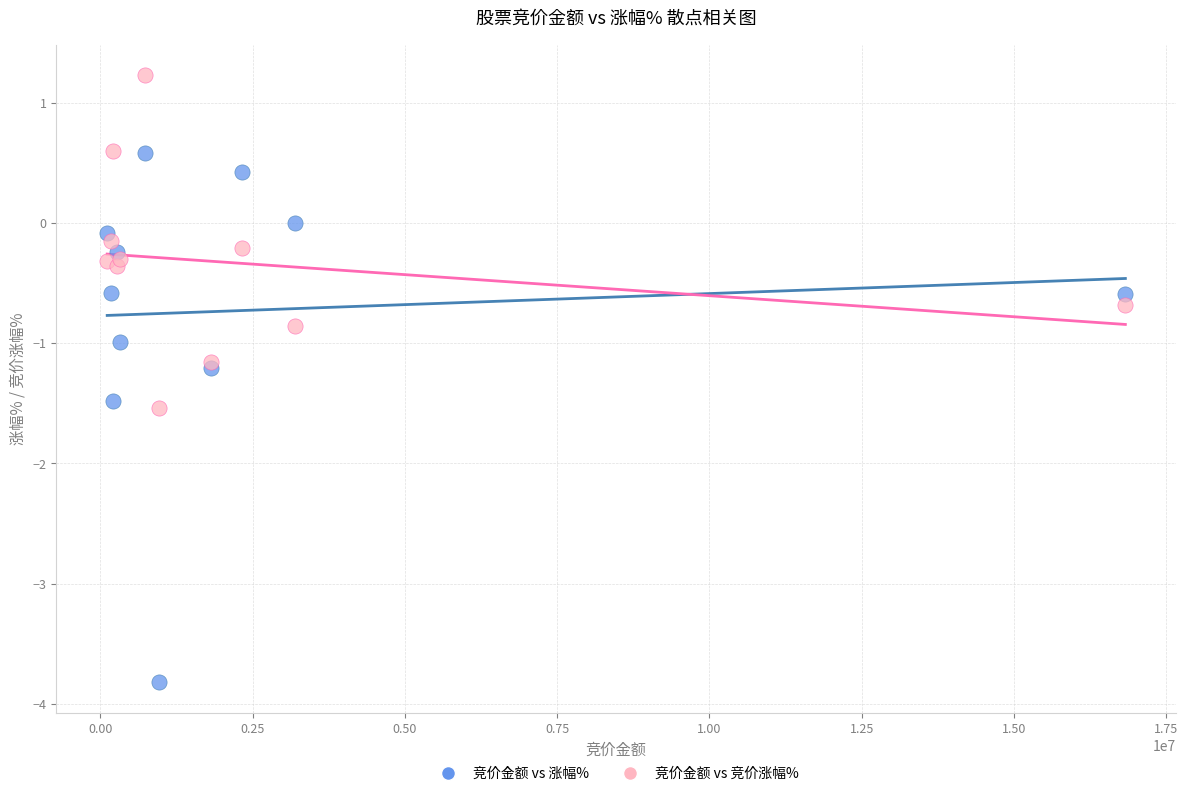

Which series has the widest spread of Y values?

竞价金额 vs 涨幅%